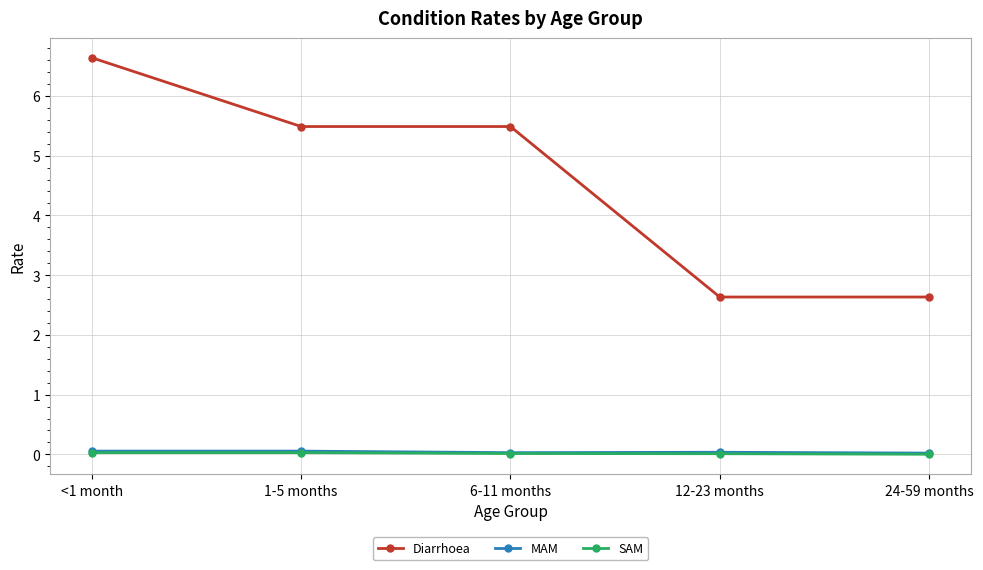

True or false: Diarrhoea has more than 1 interior local peaks.

False